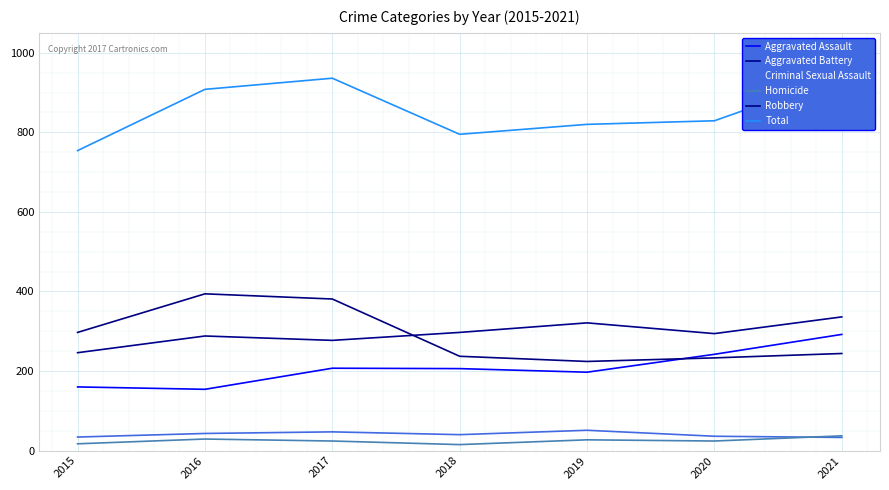

True or false: Total and Homicide intersect in this chart.

False